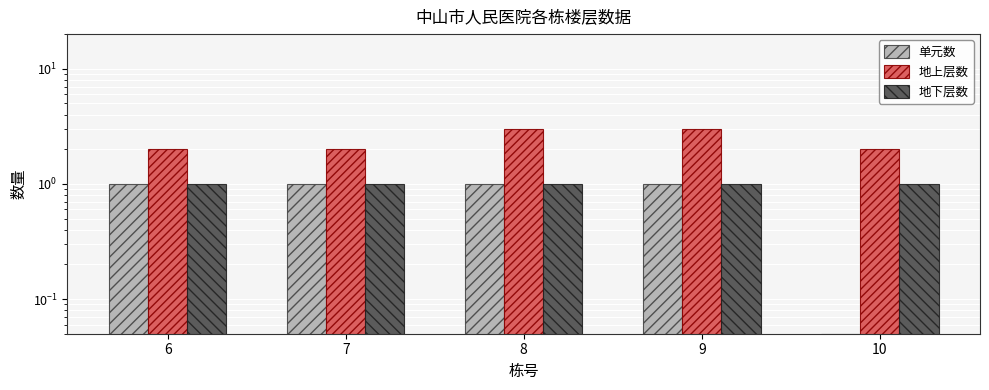

Which series changed the most between 6 and 9?

地上层数